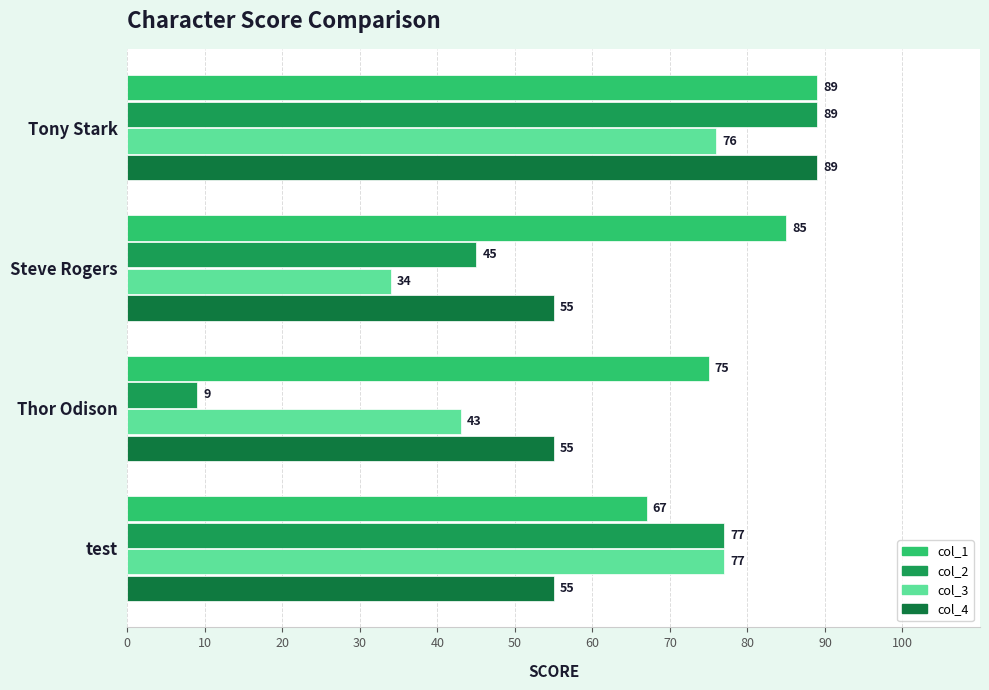

What is the average value of the col_3 series?

58